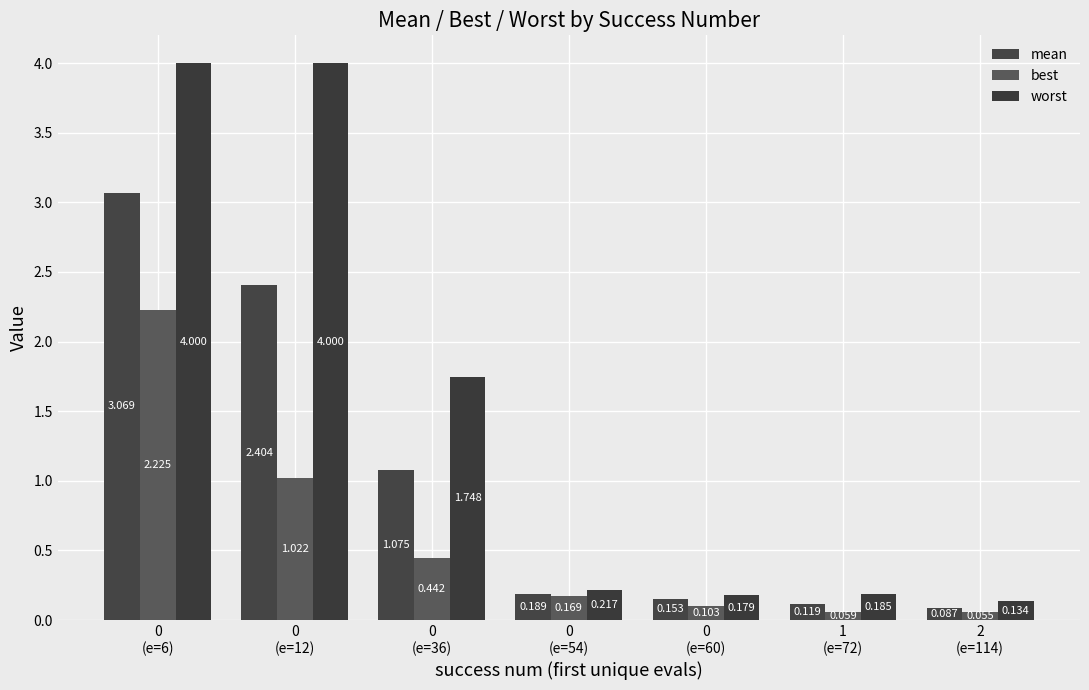

At which category is the sum across all series the highest?

0
(e=6)